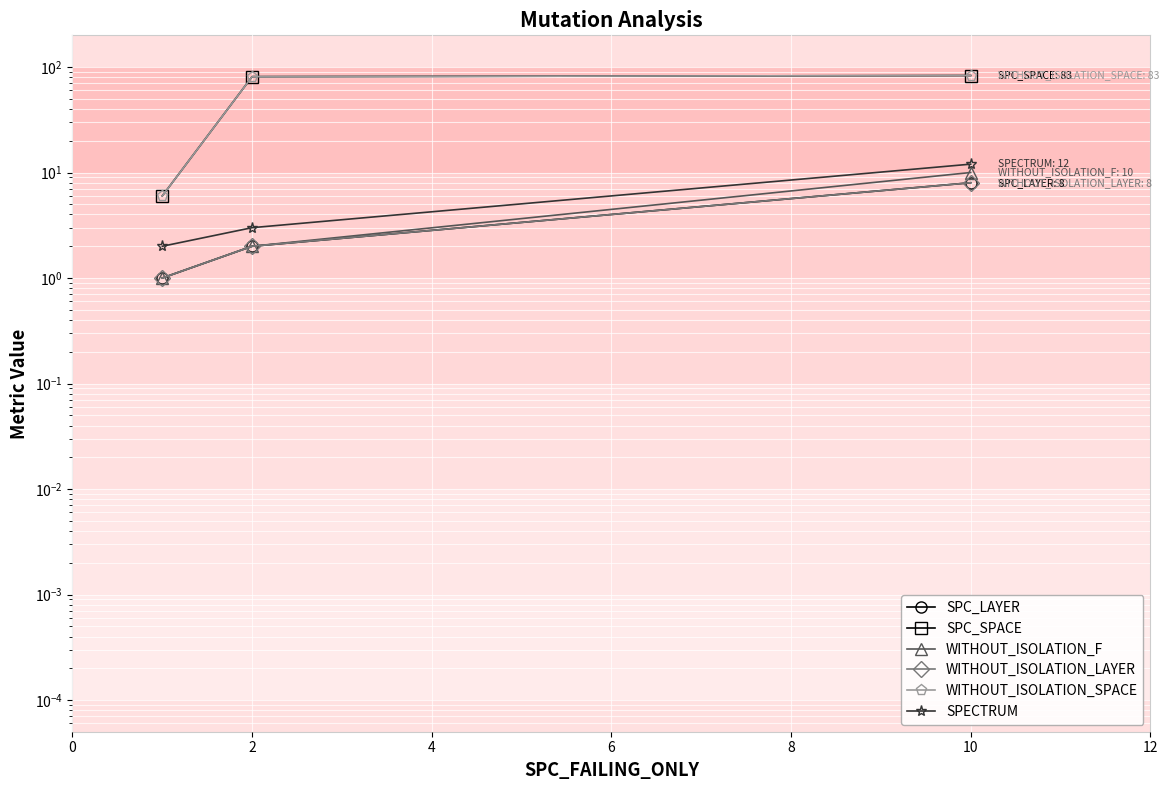

Is the value of WITHOUT_ISOLATION_F at 0 greater than the value of SPC_LAYER at 2?

No